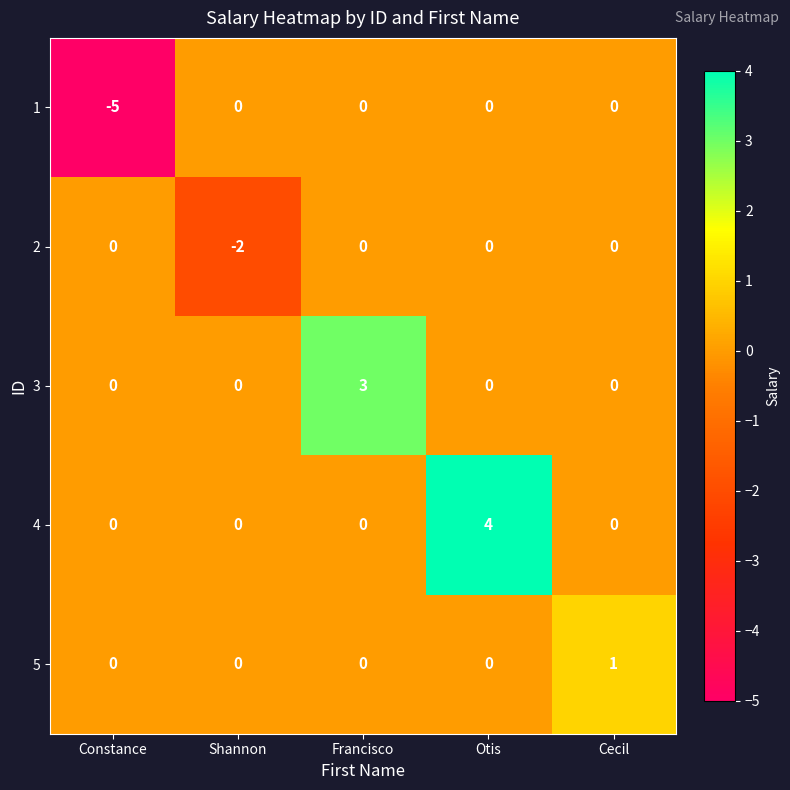

The value of 5 at Otis is 0. True or false?

True